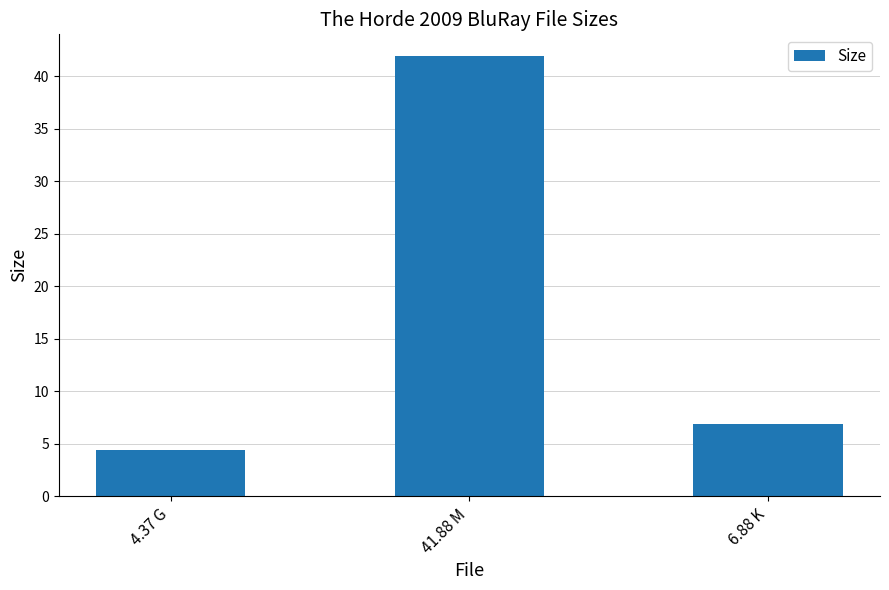

What is the label of the 1st bar from the right?

6.88 K